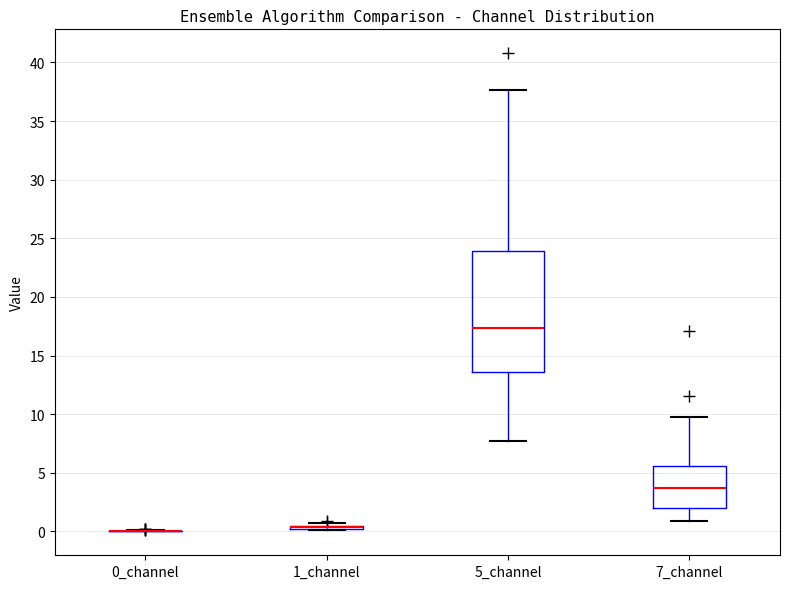

Comparing the boxes themselves (not the whiskers), which one is the tallest?

5_channel